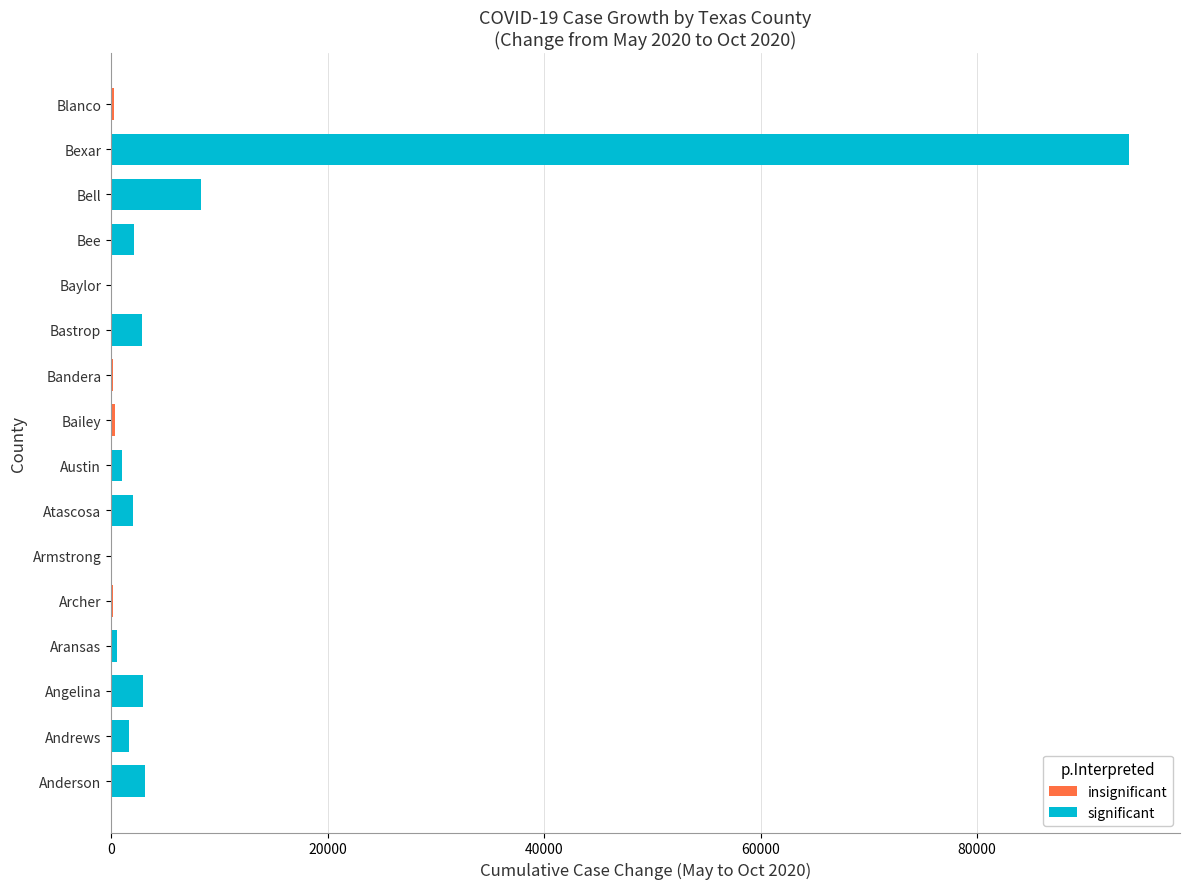

The value of cases_sep2020 at Bell is 7087. True or false?

False